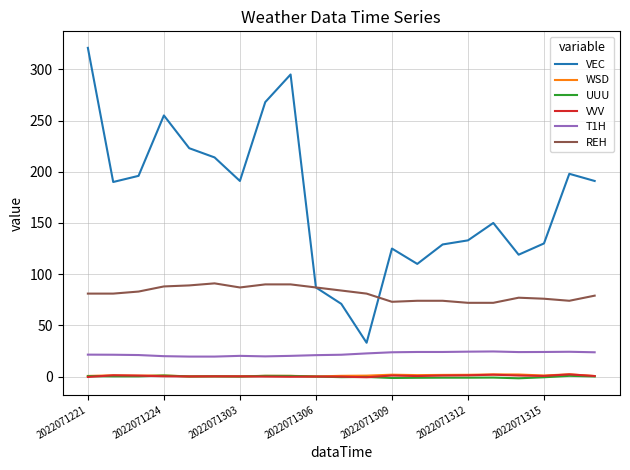

Which series has the largest range (max minus min)?

VEC